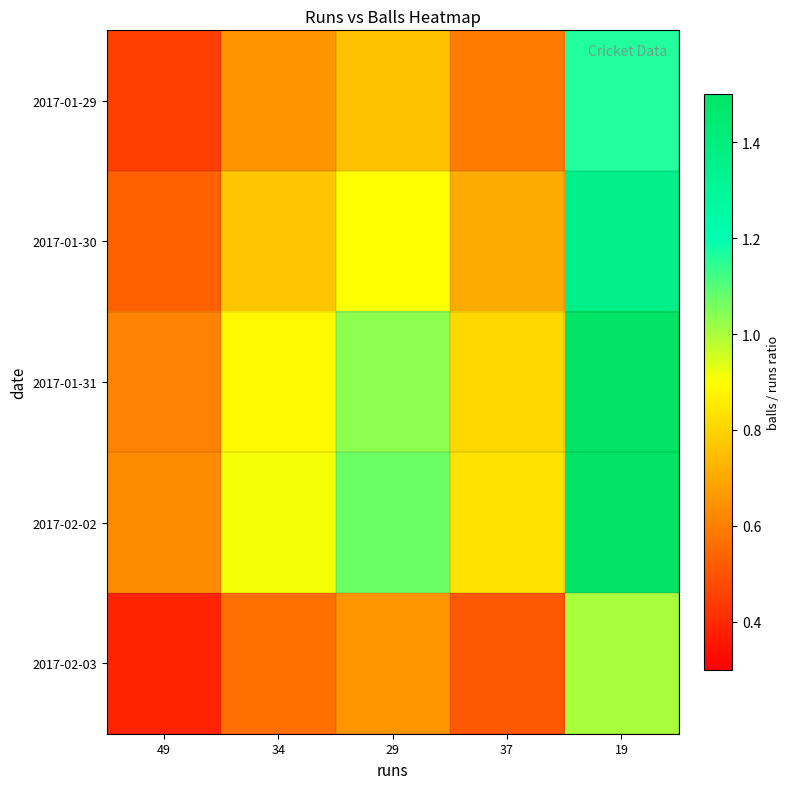

At how many categories does at least one series exceed 0?

5